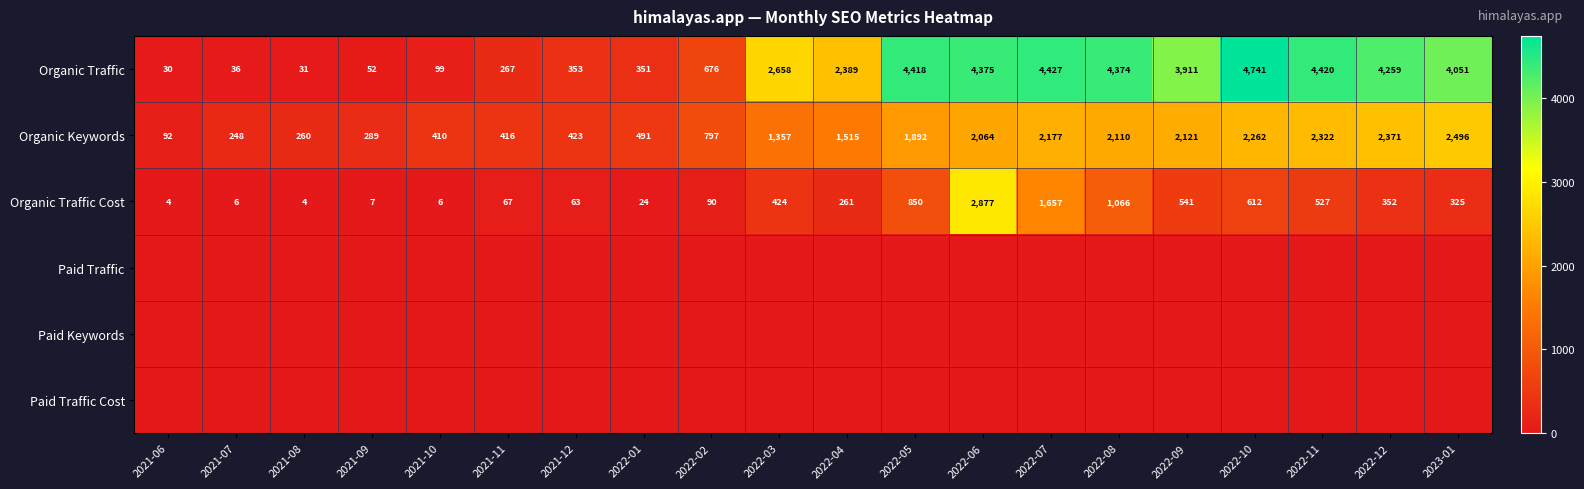

What is the difference between the maximum and minimum values in the Organic Keywords series?

2404